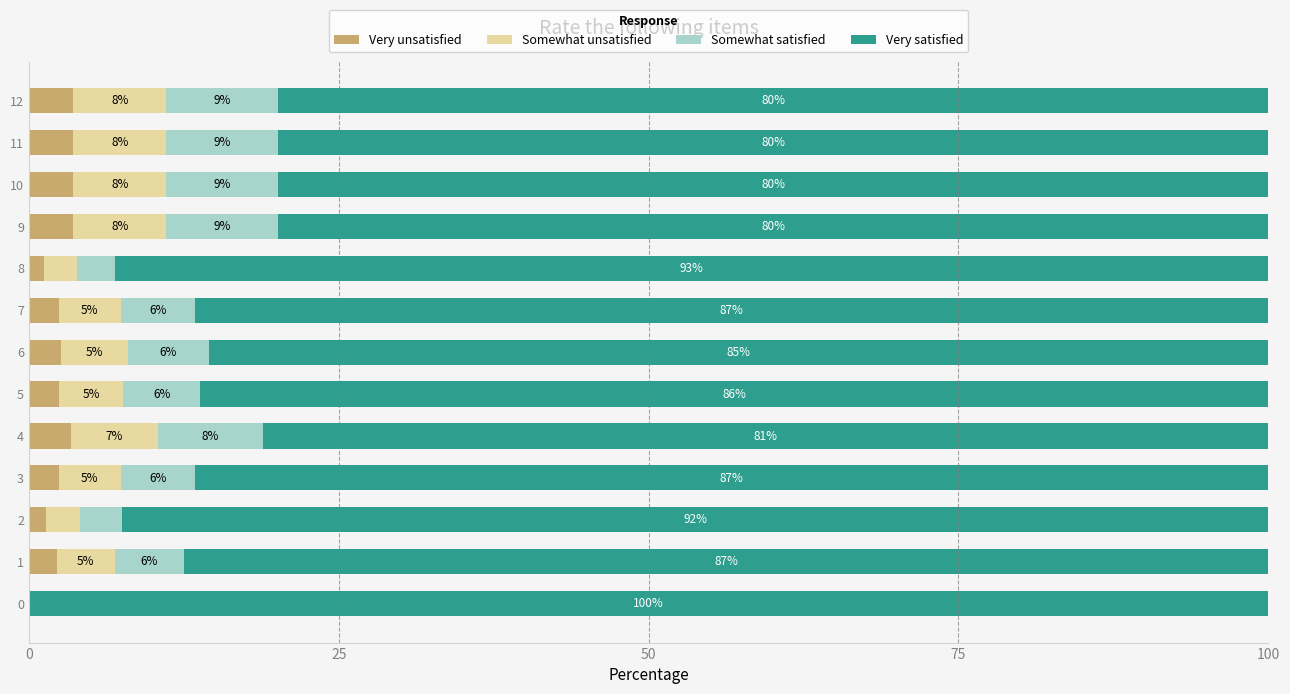

What is the total value across all series at 8?

100.0